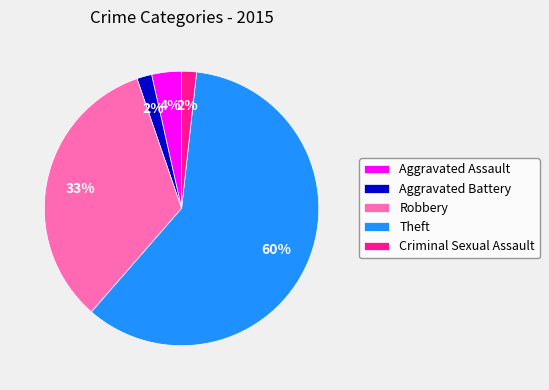

Does any single category account for the majority?

Yes